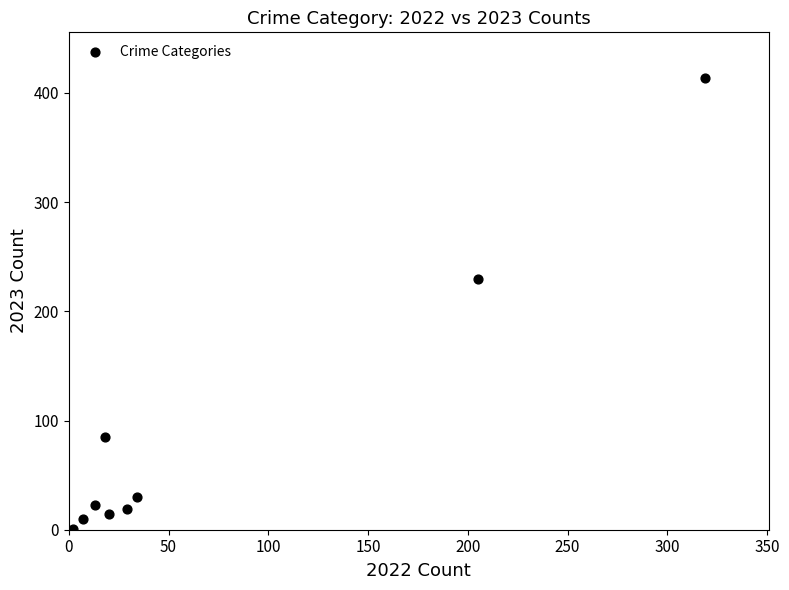

What Y value in the scatter plot is closest to 207?

230